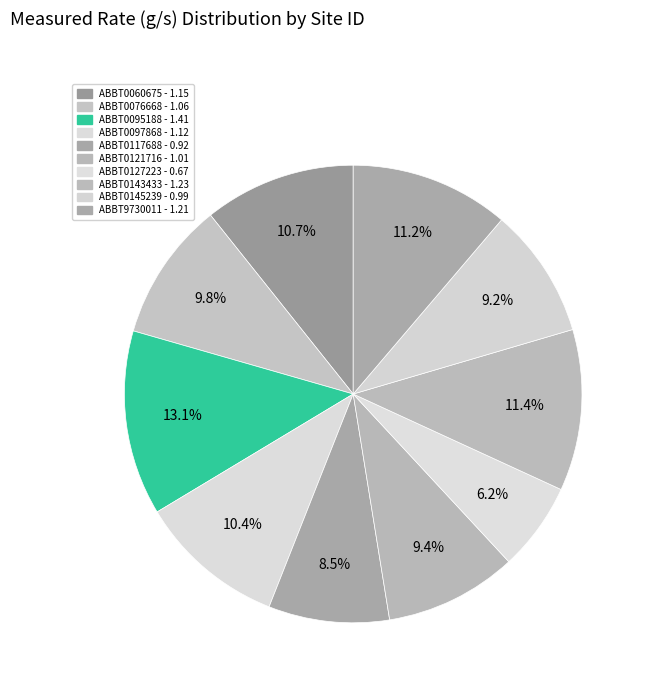

Count the number of slices in the pie.

10